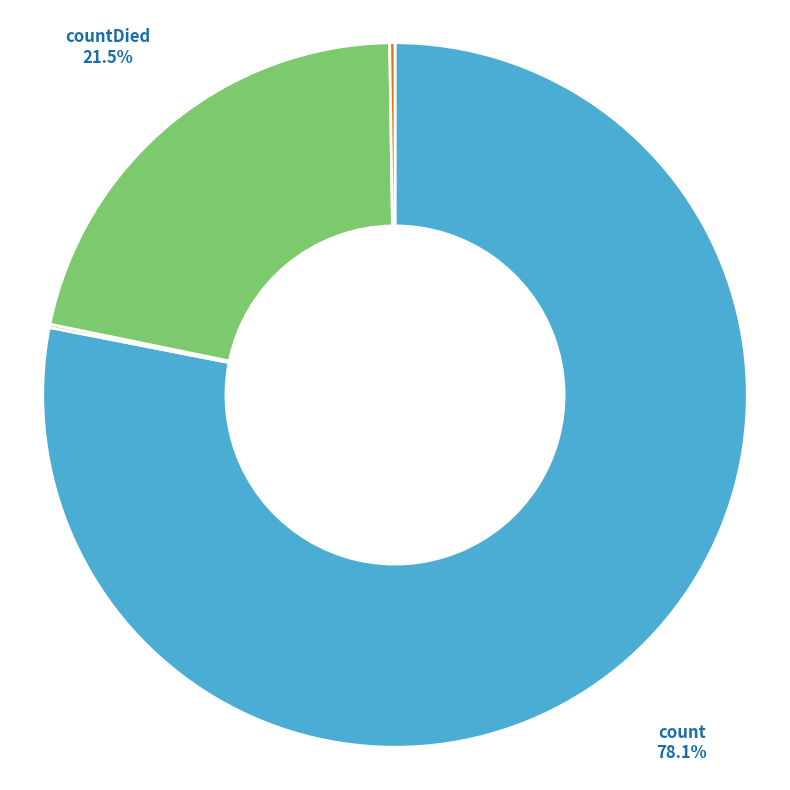

Does any single category account for the majority?

Yes